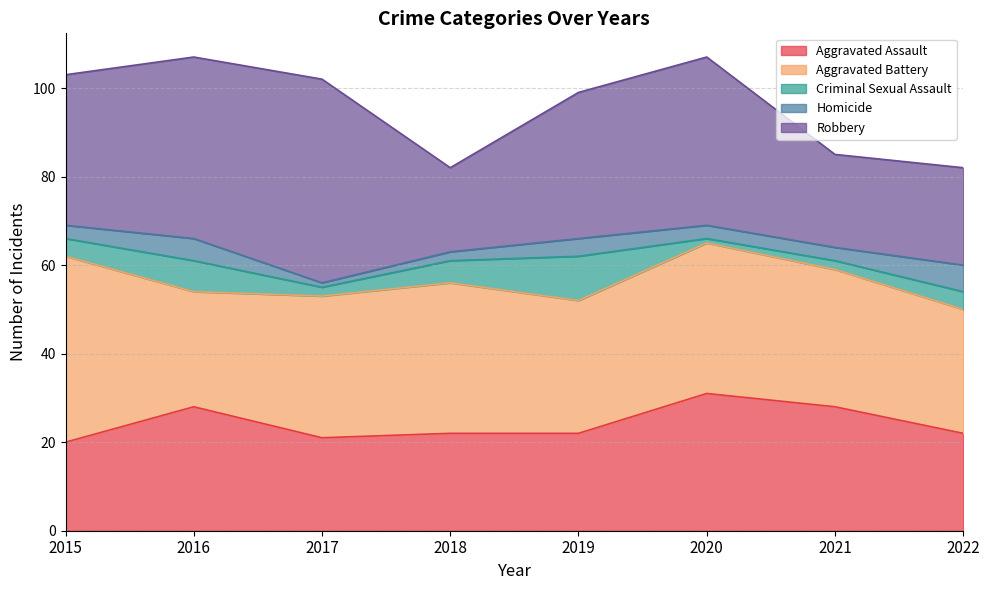

How many data points in Aggravated Assault are above 22?

3